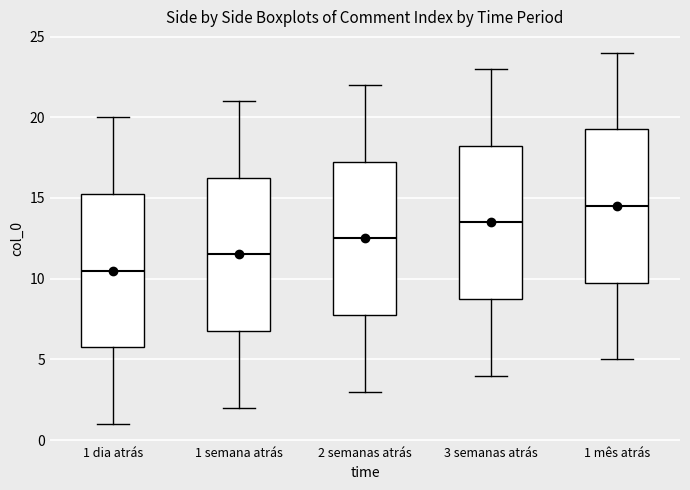

Reading left to right, read every box against the y-axis: the position of its median line, the range the box covers, and the ends of its whiskers. The values are not printed on the chart, so give them approximately, as read against the axis.

1 dia atrás: median 10.5, box 6.0 to 15.5, whiskers 1.0 to 20.0
1 semana atrás: median 11.5, box 7.0 to 16.5, whiskers 2.0 to 21.0
2 semanas atrás: median 12.5, box 8.0 to 17.5, whiskers 3.0 to 22.0
3 semanas atrás: median 13.5, box 9.0 to 18.5, whiskers 4.0 to 23.0
1 mês atrás: median 14.5, box 10.0 to 19.5, whiskers 5.0 to 24.0